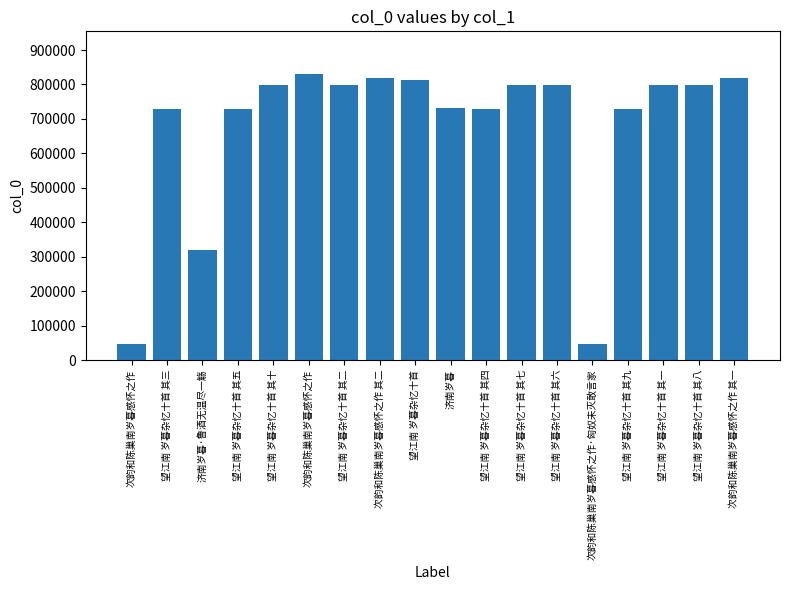

Rank the categories by value from highest to lowest.

次韵和陈巢南岁暮感怀之作, 次韵和陈巢南岁暮感怀之作 其一, 次韵和陈巢南岁暮感怀之作 其二, 望江南 岁暮杂忆十首, 望江南 岁暮杂忆十首 其十, 望江南 岁暮杂忆十首 其八, 望江南 岁暮杂忆十首 其七, 望江南 岁暮杂忆十首 其六, 望江南 岁暮杂忆十首 其二, 望江南 岁暮杂忆十首 其一, 济南岁暮, 望江南 岁暮杂忆十首 其五, 望江南 岁暮杂忆十首 其九, 望江南 岁暮杂忆十首 其四, 望江南 岁暮杂忆十首 其三, 济南岁暮·鲁酒无温尽一觞, 次韵和陈巢南岁暮感怀之作·匈奴未灭敢言家, 次韵和陈巢南岁暮感怀之作